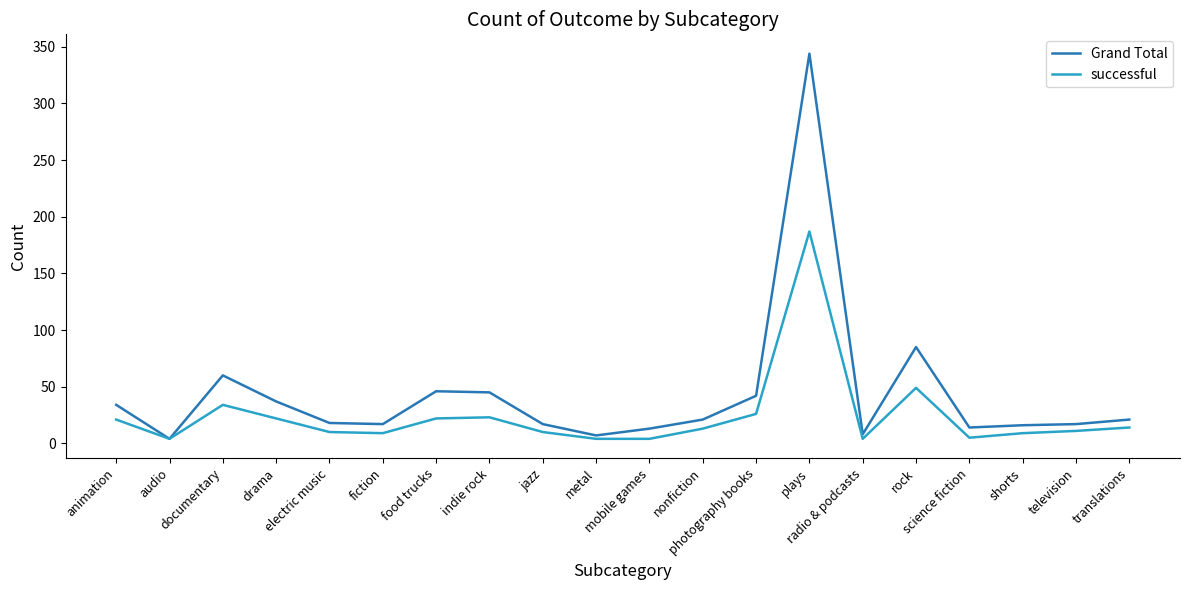

What is the greatest value displayed?

344